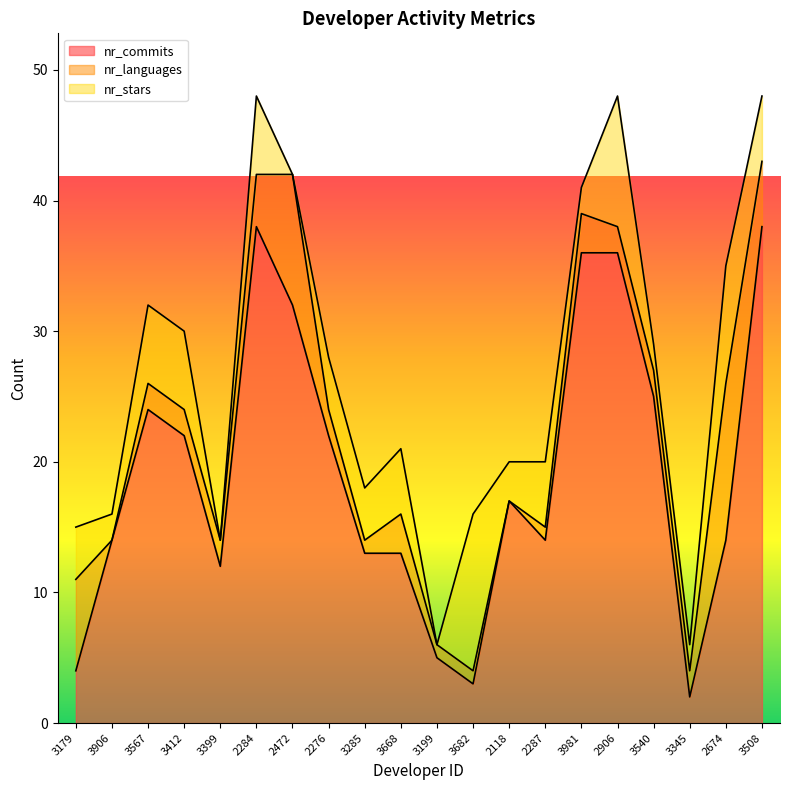

Between 2118 and 3981, which series saw the biggest shift?

nr_commits